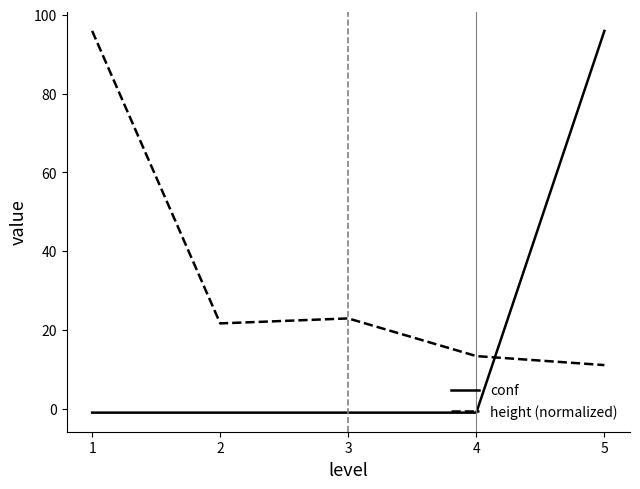

Which series ends up on top after the final intersection of height (normalized) and conf?

conf